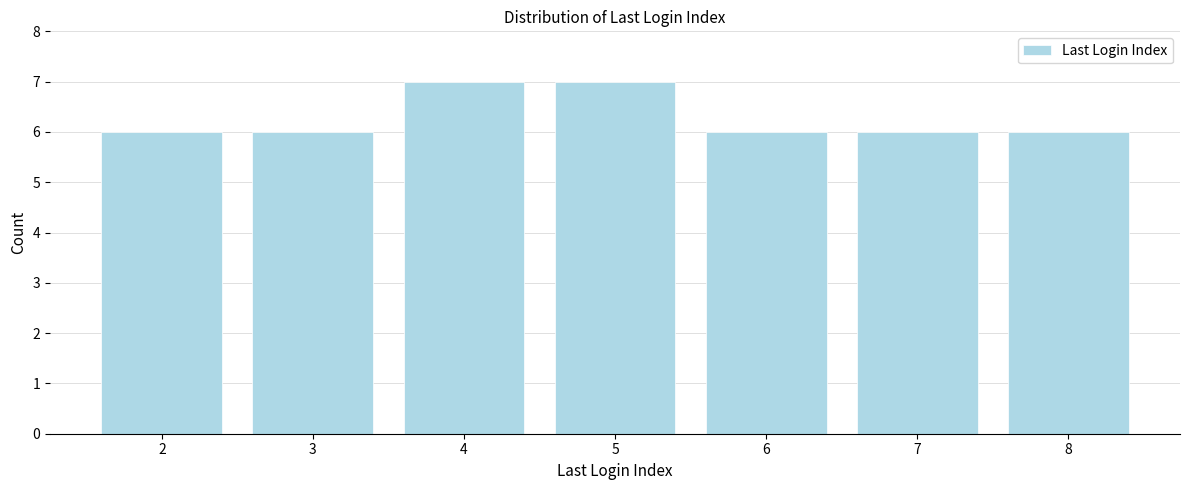

Reading left to right, what are all the values shown in this chart?

6	6	7	7	6	6	6